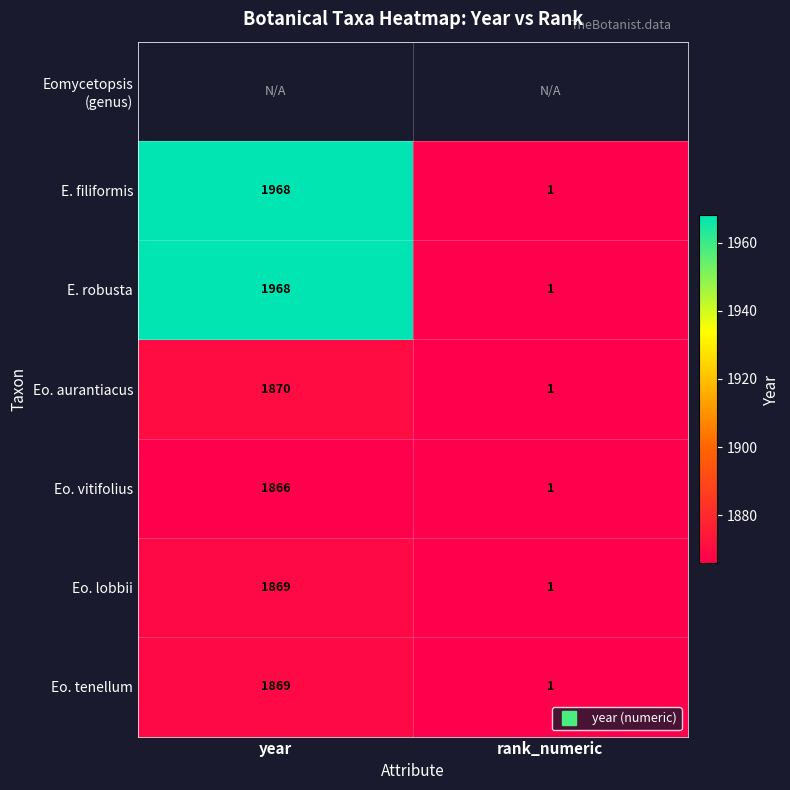

Is the value of Eomycetopsis (genus) at year greater than the value of Eo. aurantiacus at rank_numeric?

No